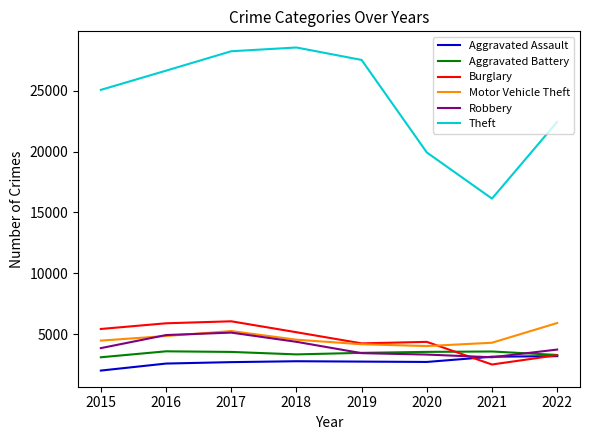

Is the value of Aggravated Battery at 2020 greater than the value of Motor Vehicle Theft at 2022?

No